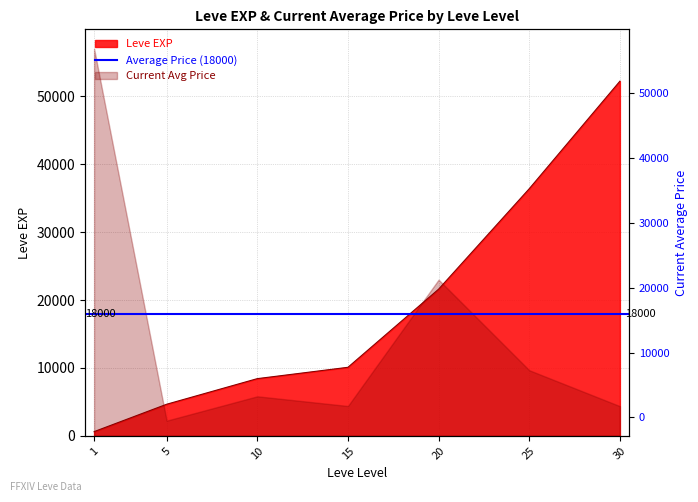

Reading left to right, extract all data points from this chart.

630	4660	8430	10100	21600	36390	52220